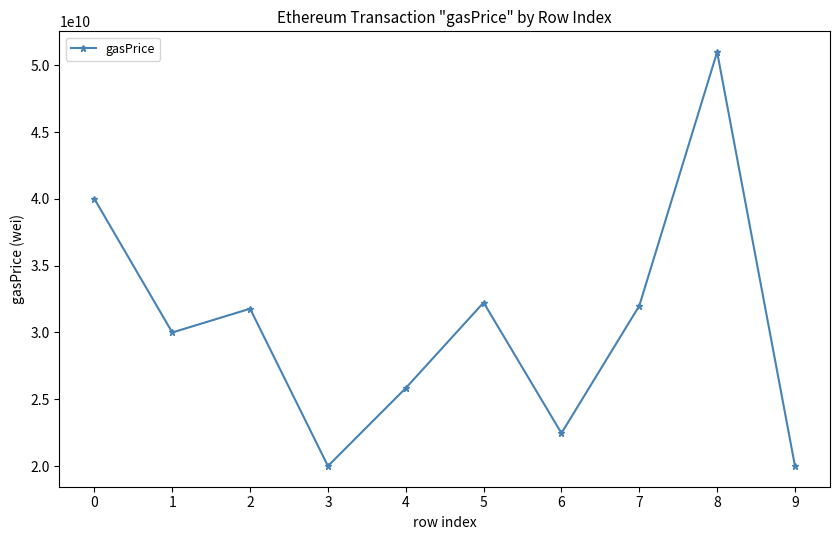

What is the sum of all values?

305315312166